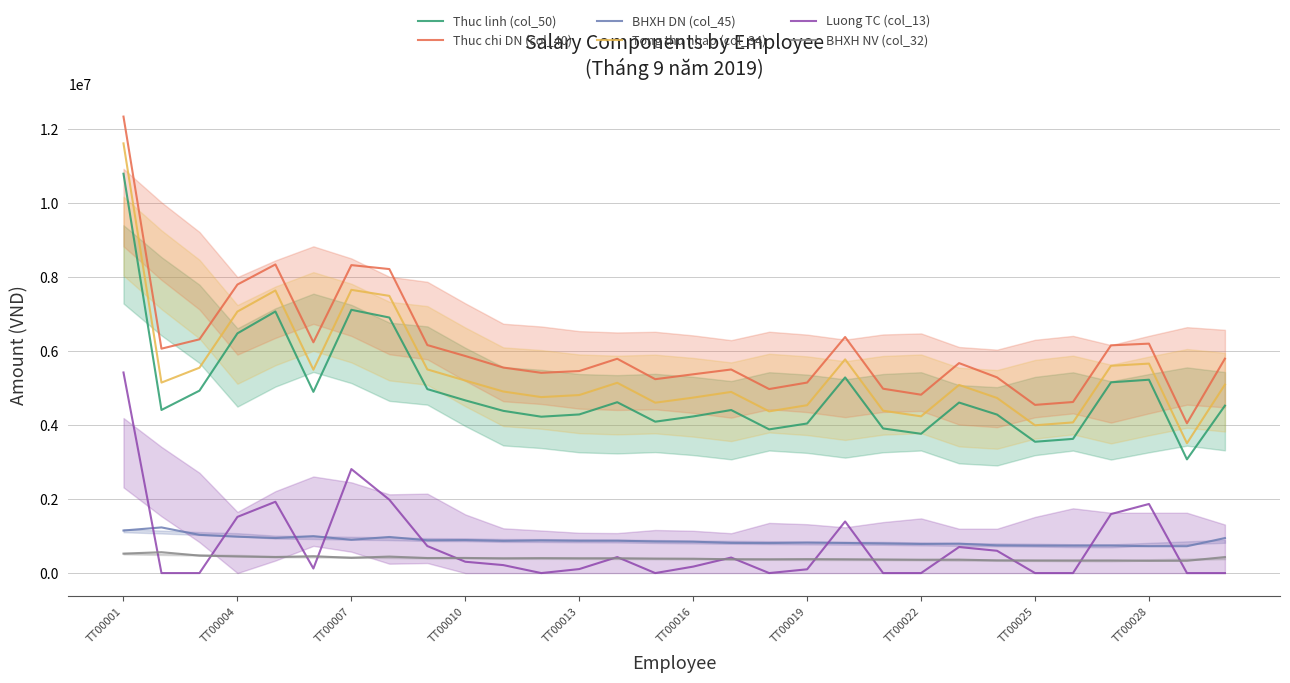

Which series has the widest spread of values?

Thuc chi DN (col_40)